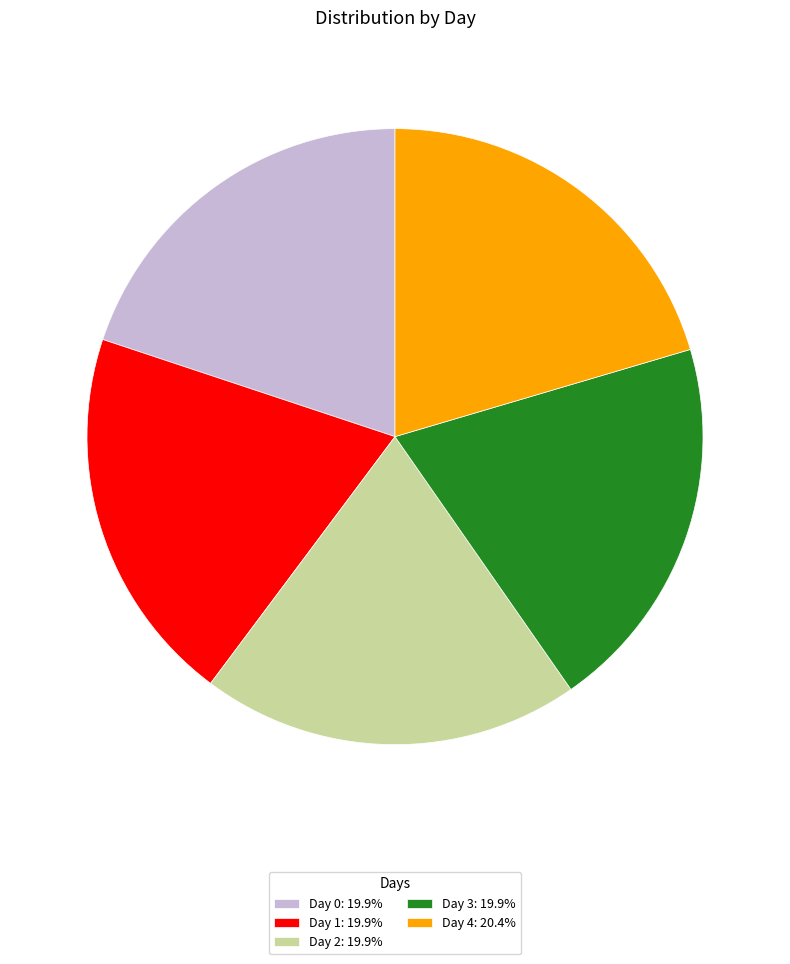

Approximately how many times larger is the value at Day 2: 19.9% compared to Day 0: 19.9%?

1.0